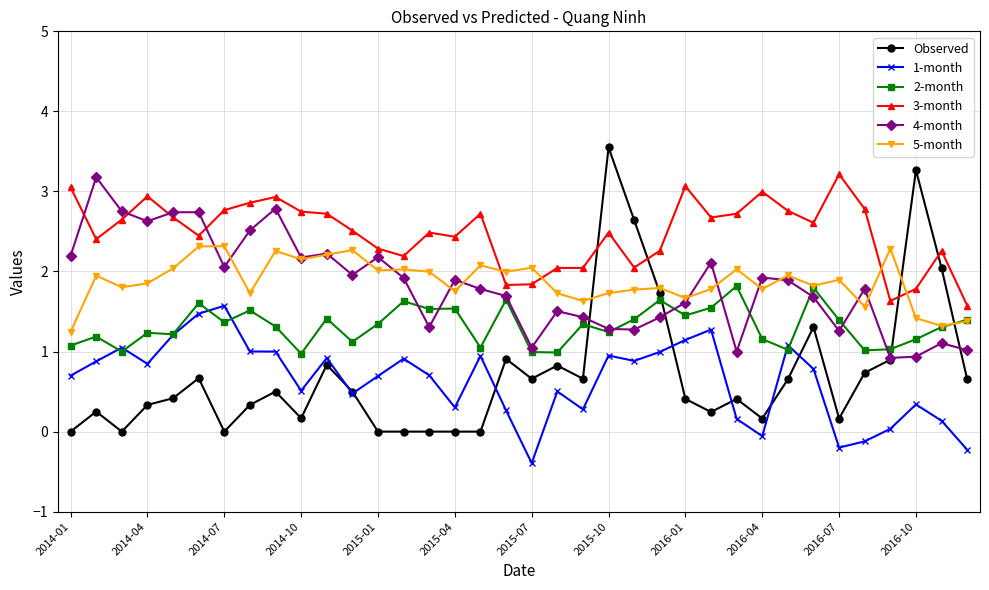

Does the chart have visible grid lines?

Yes